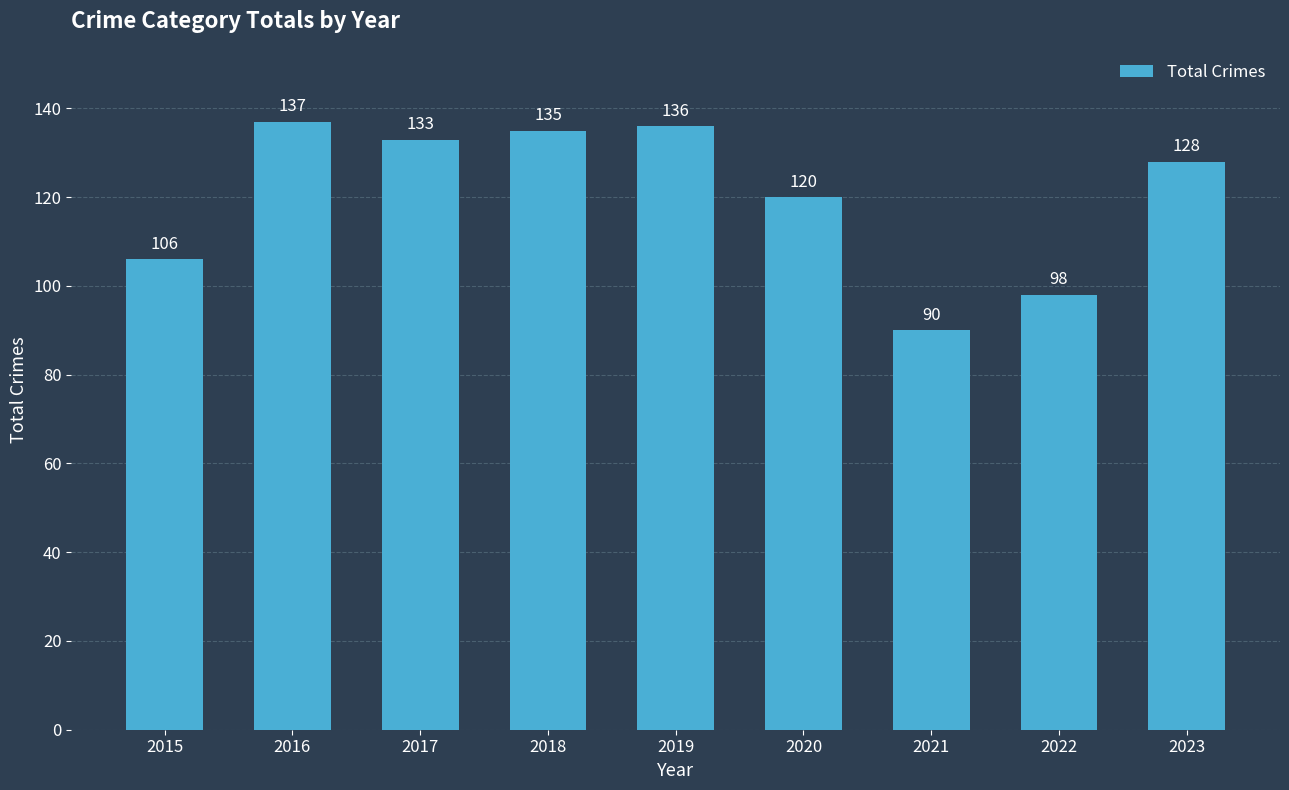

The value at 2021 is 90. True or false?

True